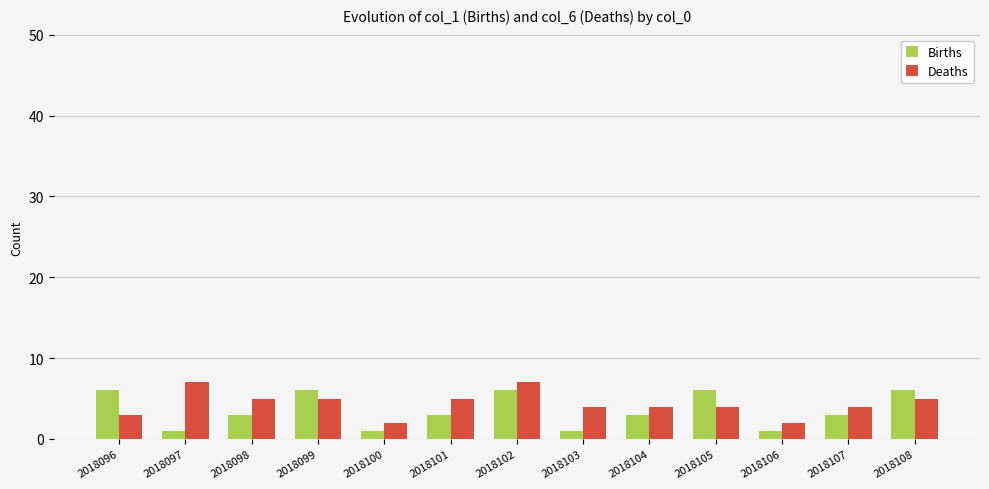

What is the maximum value for Births?

6